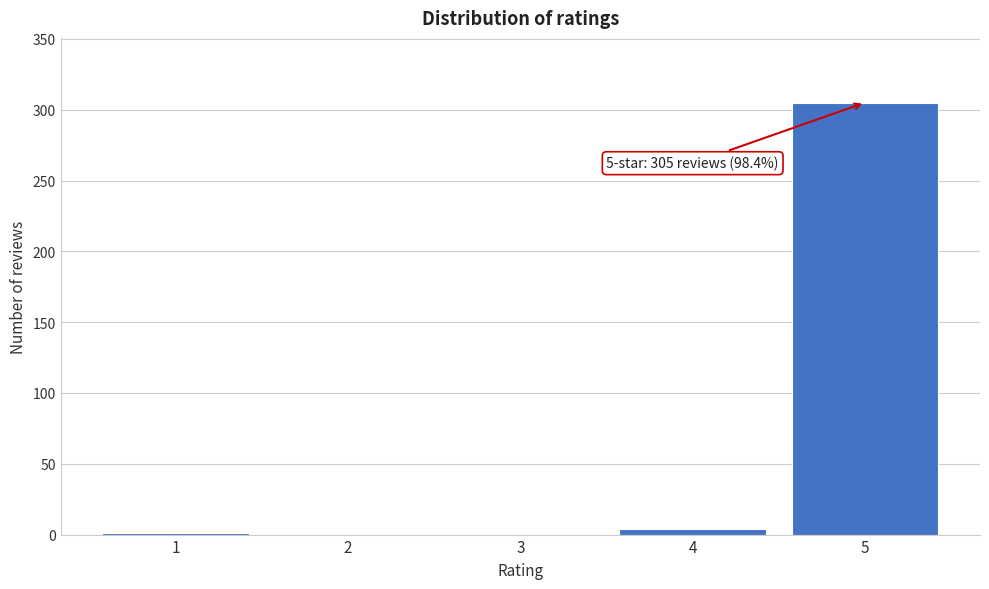

What is the maximum value shown in the chart?

305